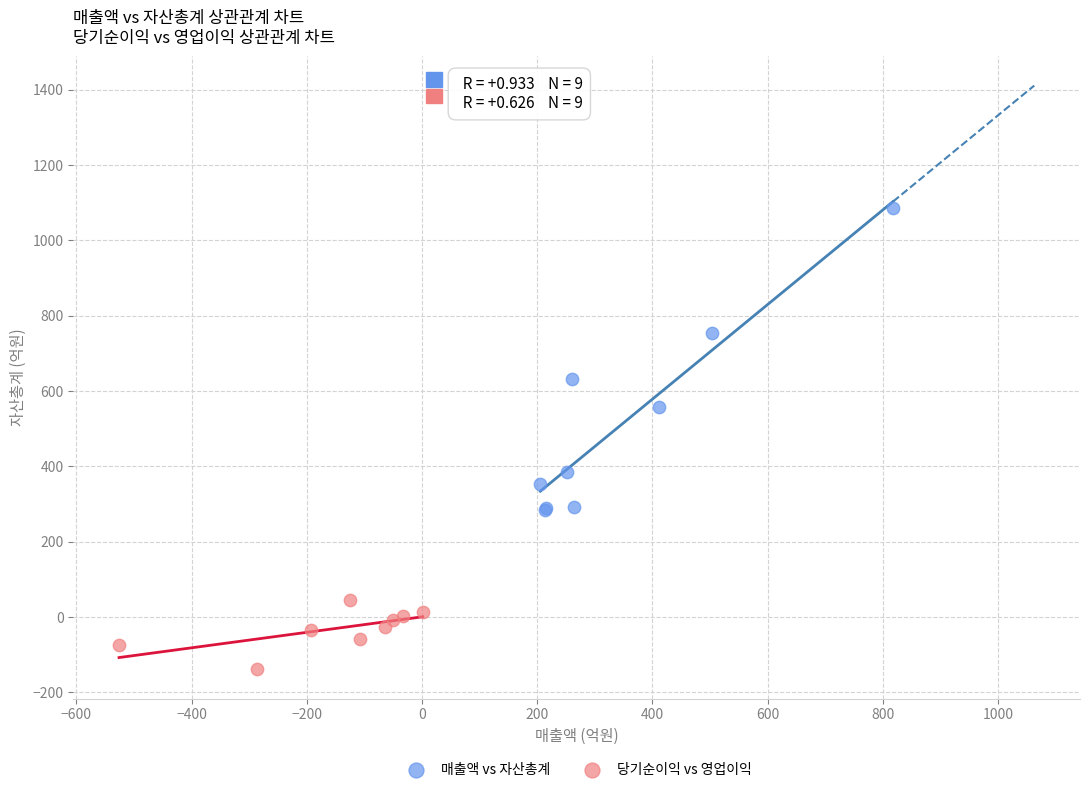

Which series reaches the maximum Y coordinate?

매출액 vs 자산총계